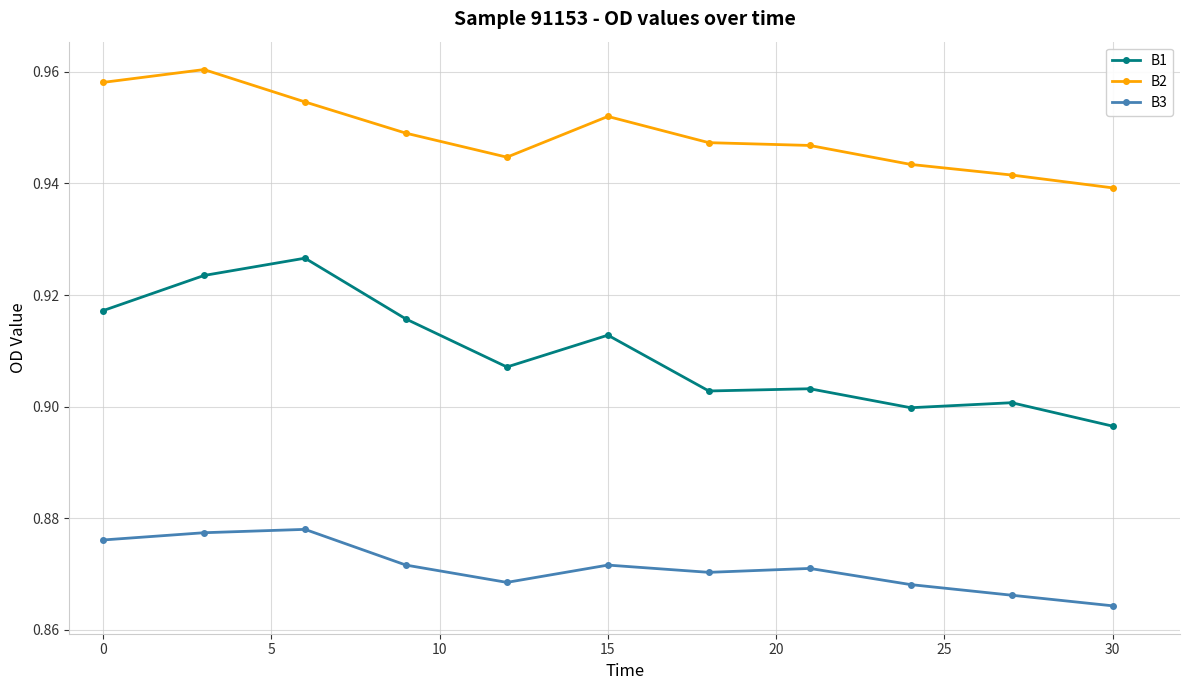

True or false: B2 and B1 intersect in this chart.

False